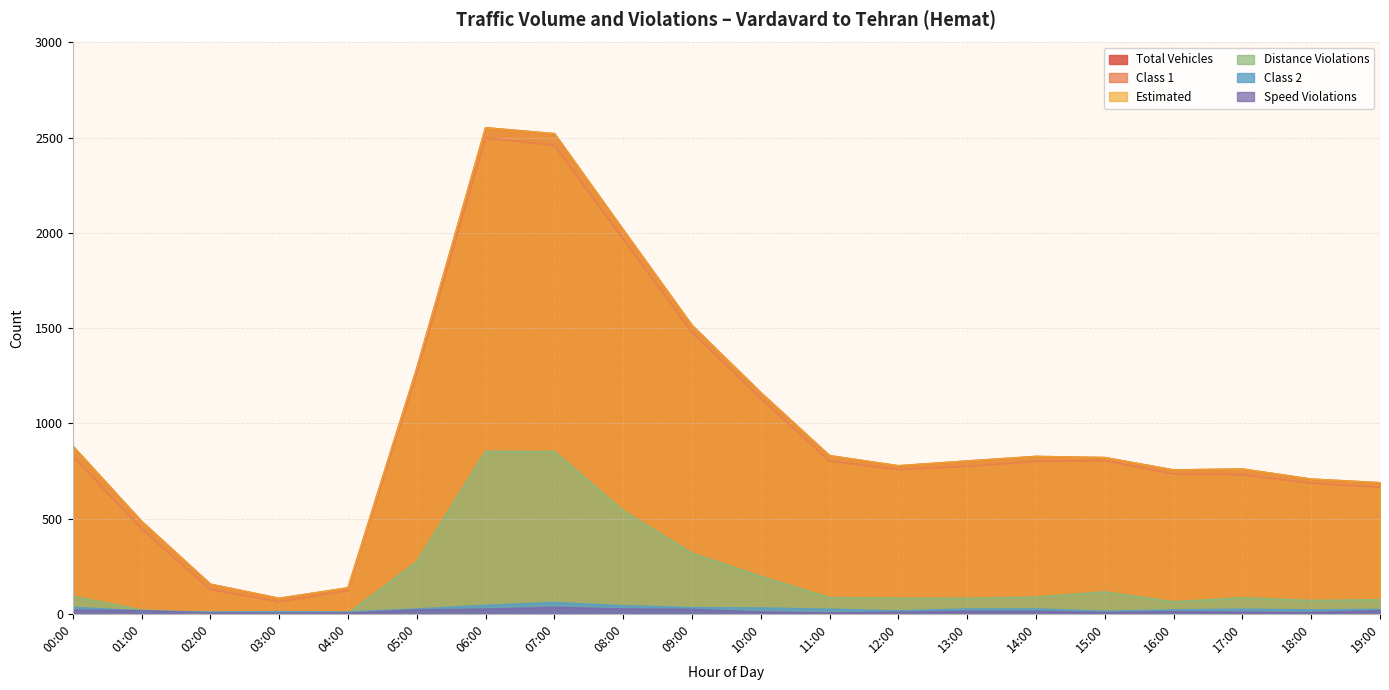

True or false: Estimated has a value of 1363 at 11:00.

False